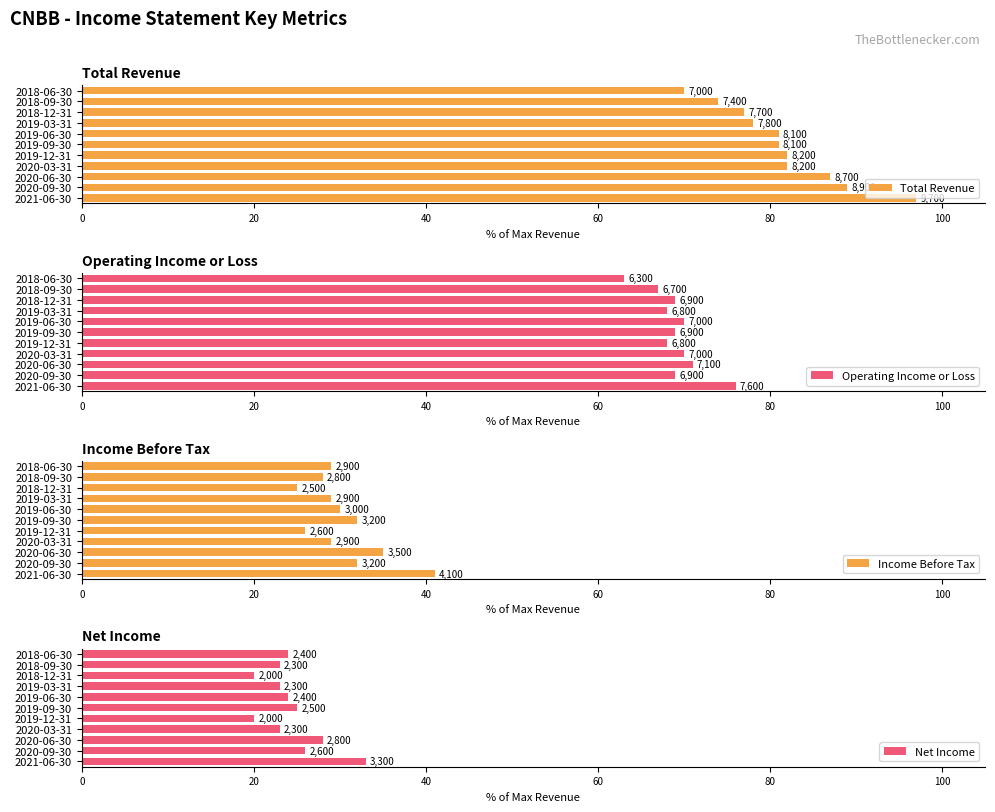

What is the lowest value of the Operating Income or Loss series?

63.0